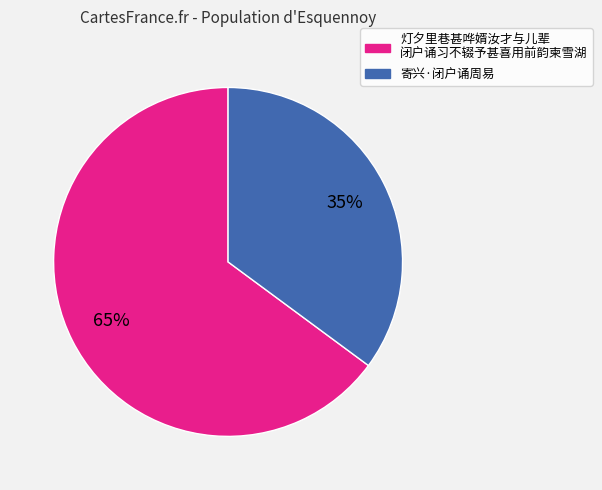

To the nearest percent, what is the average slice percentage?

50%